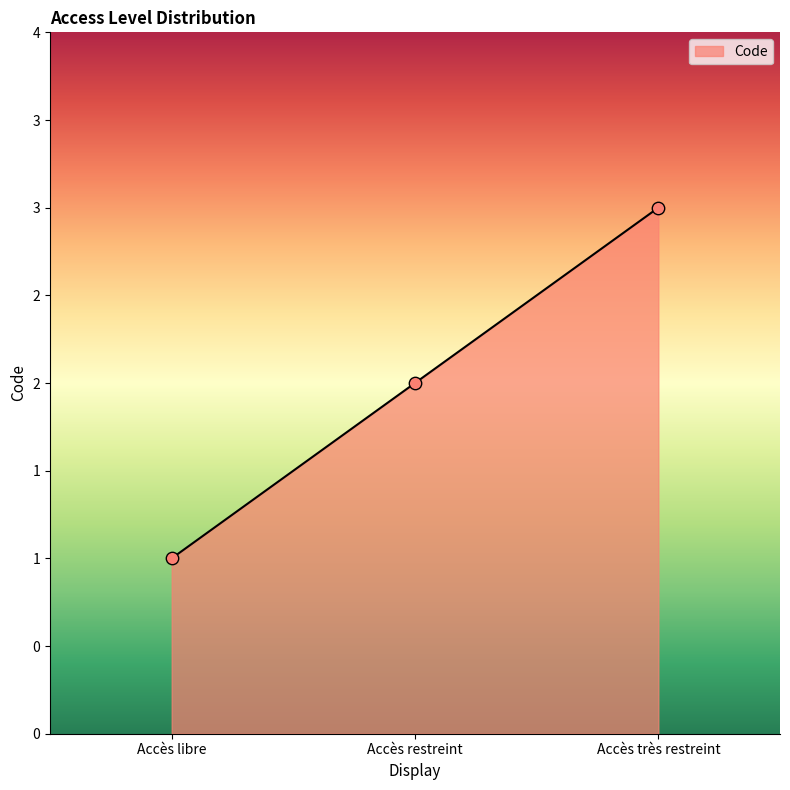

What is the change in value from Accès restreint to Accès très restreint?

+1